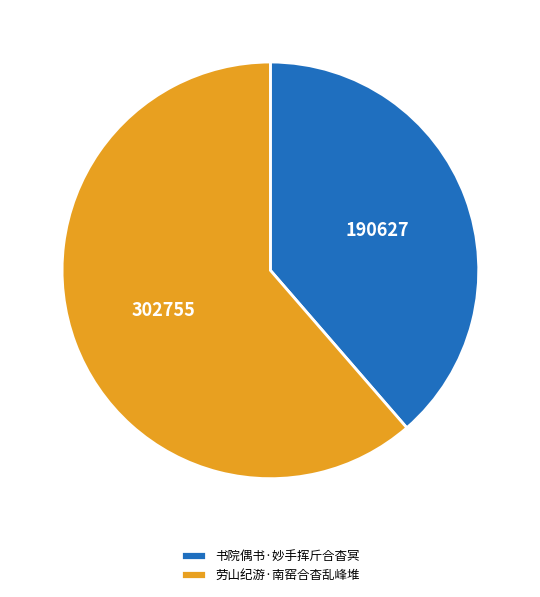

Is it true that 劳山纪游·南窑合杳乱峰堆 is 47% of the pie?

False